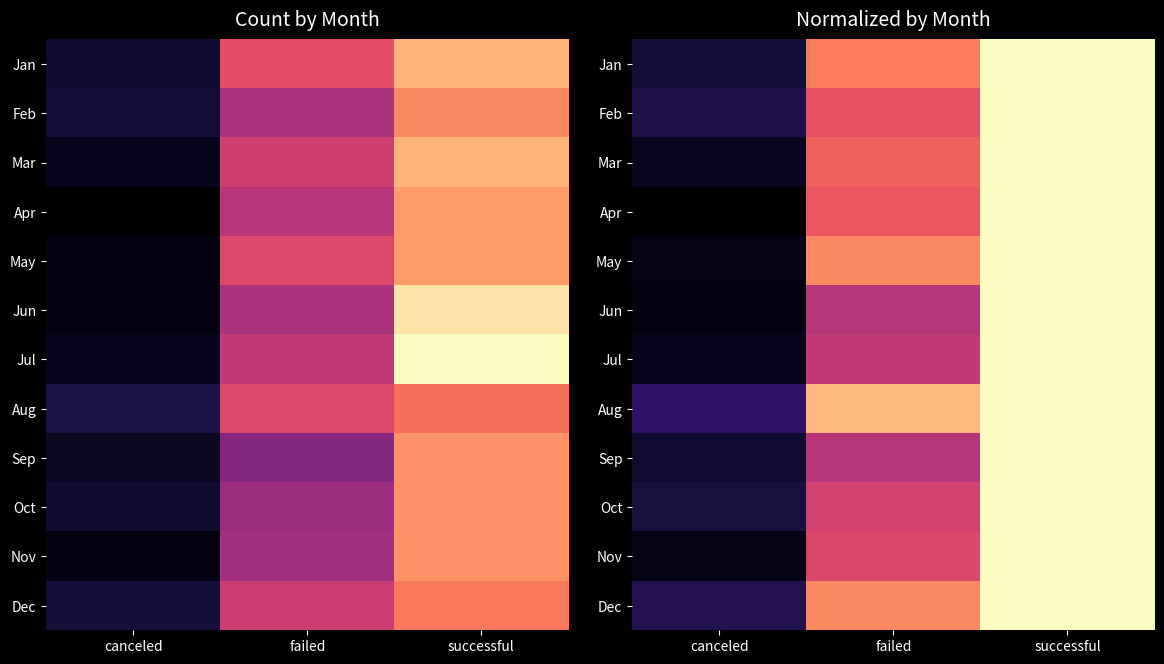

Which category has the highest value in the Jan series?

successful